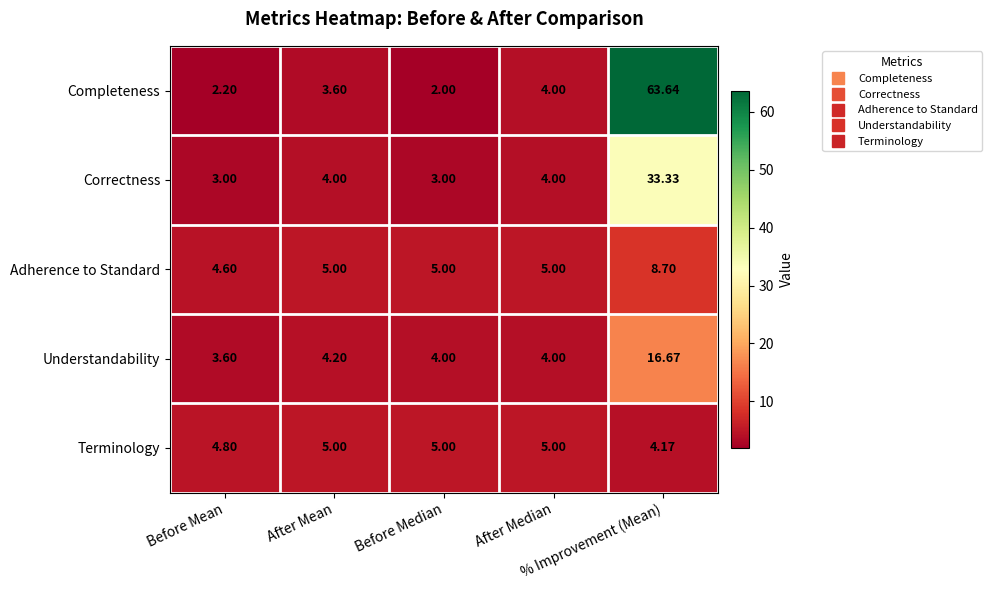

Which series has the largest total across all categories?

Completeness